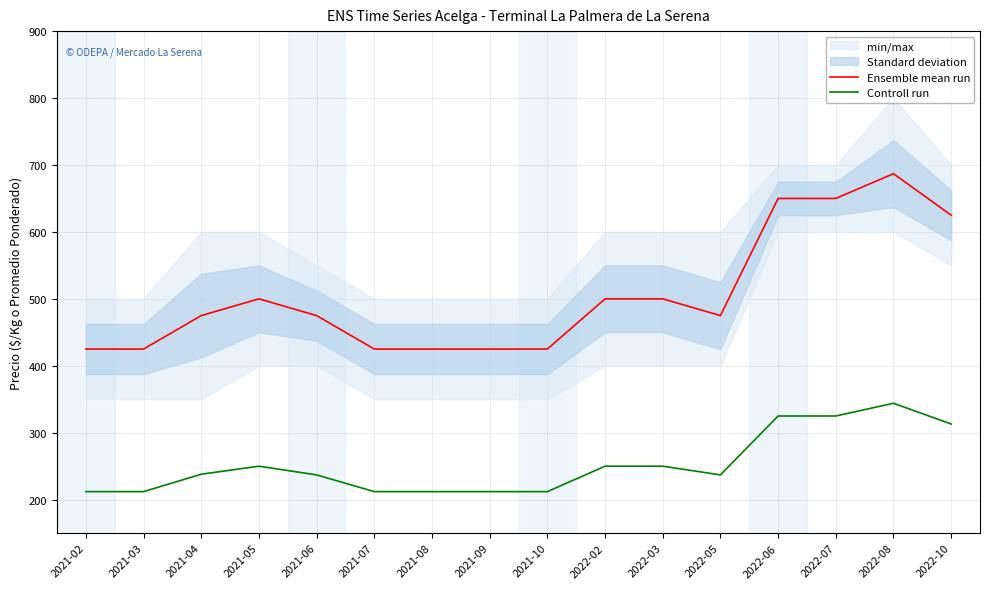

Rank the categories by Controll run value from lowest to highest.

2021-02, 2021-03, 2021-07, 2021-08, 2021-09, 2021-10, 2021-06, 2022-05, 2021-04, 2021-05, 2022-02, 2022-03, 2022-10, 2022-06, 2022-07, 2022-08